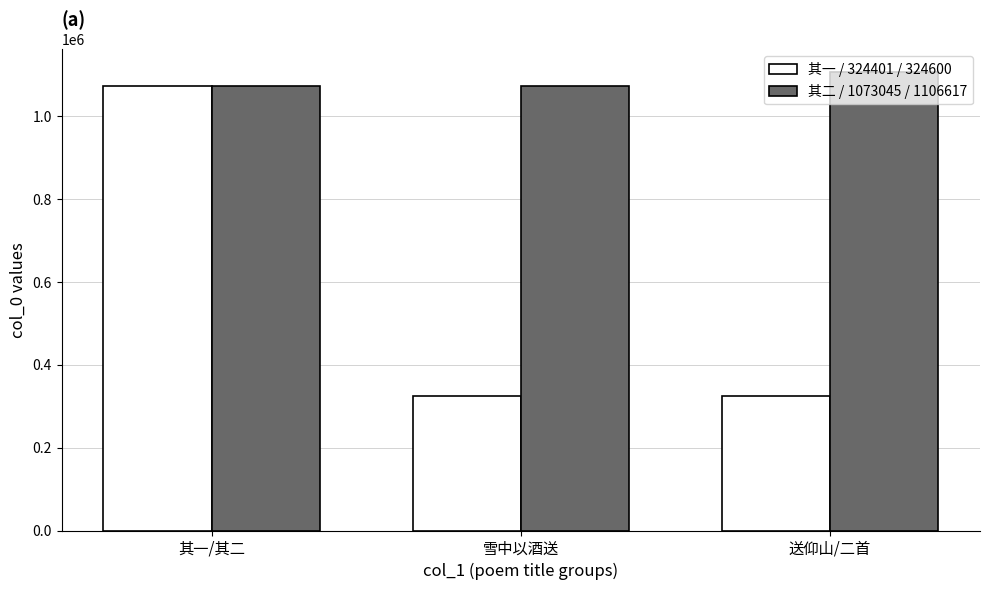

At which category does the chart reach its peak across all series?

送仰山/二首